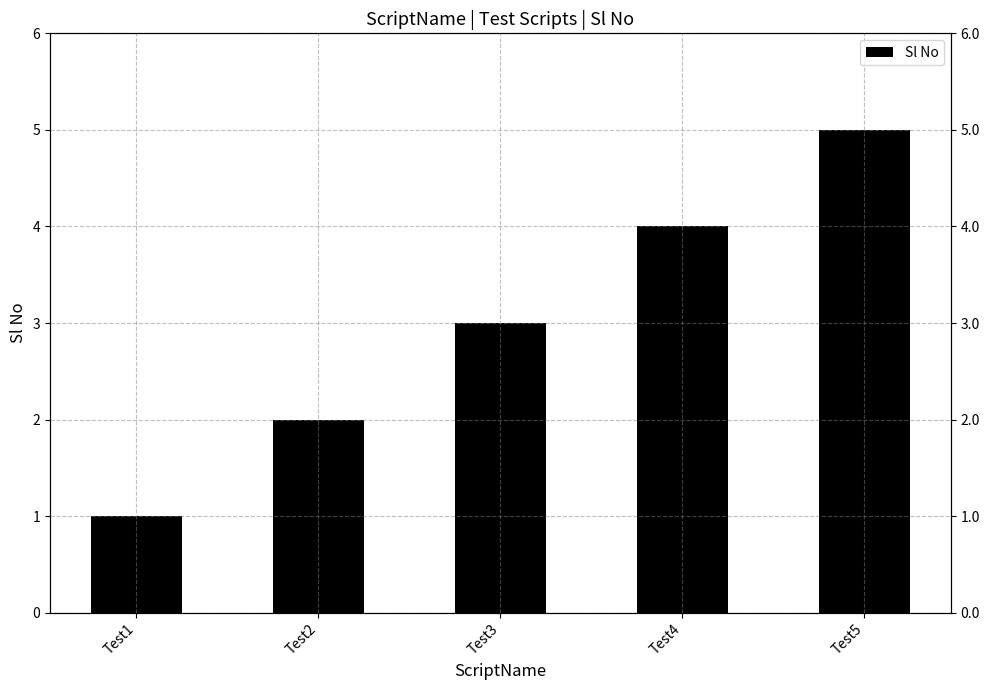

What is the approximate value at Test5?

5